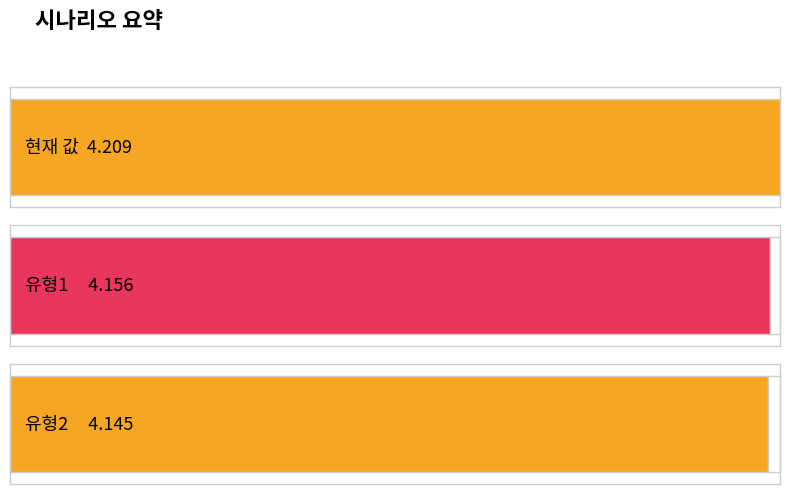

How many bars are there in each group?

3